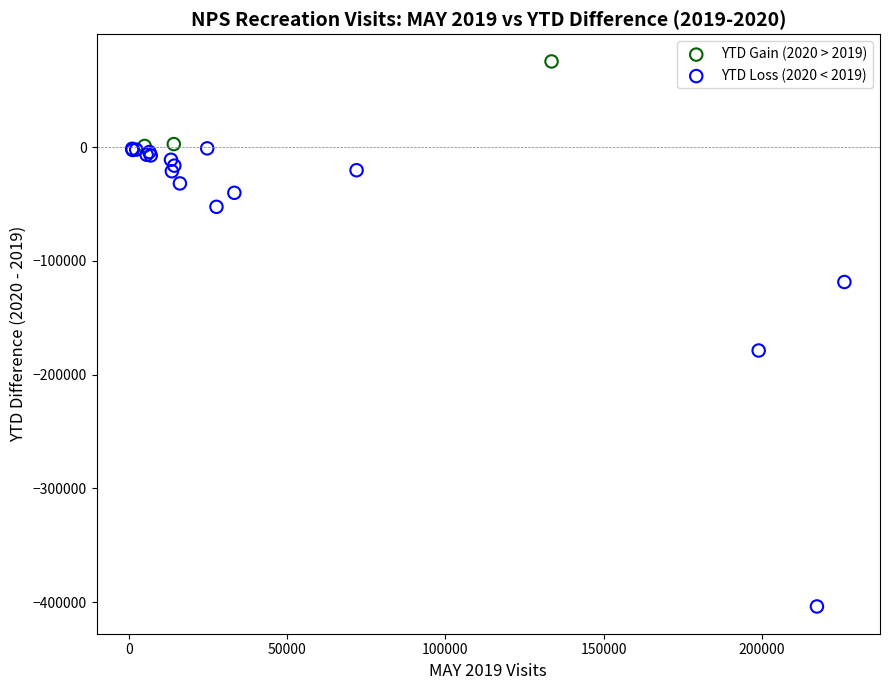

Which series contains the highest Y value?

YTD Gain (2020 > 2019)